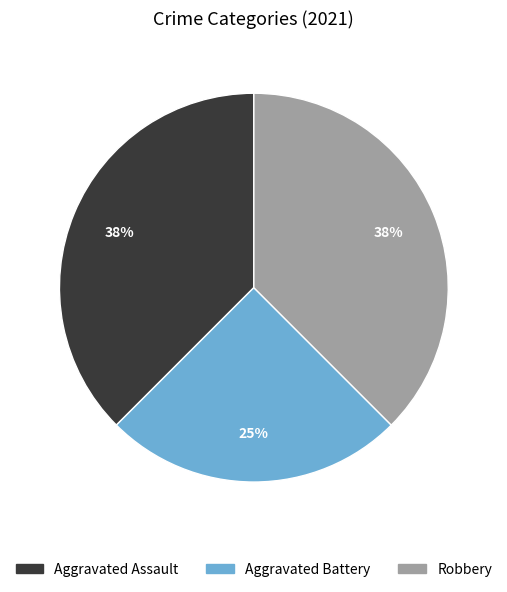

Which slice is the smallest?

Aggravated Battery